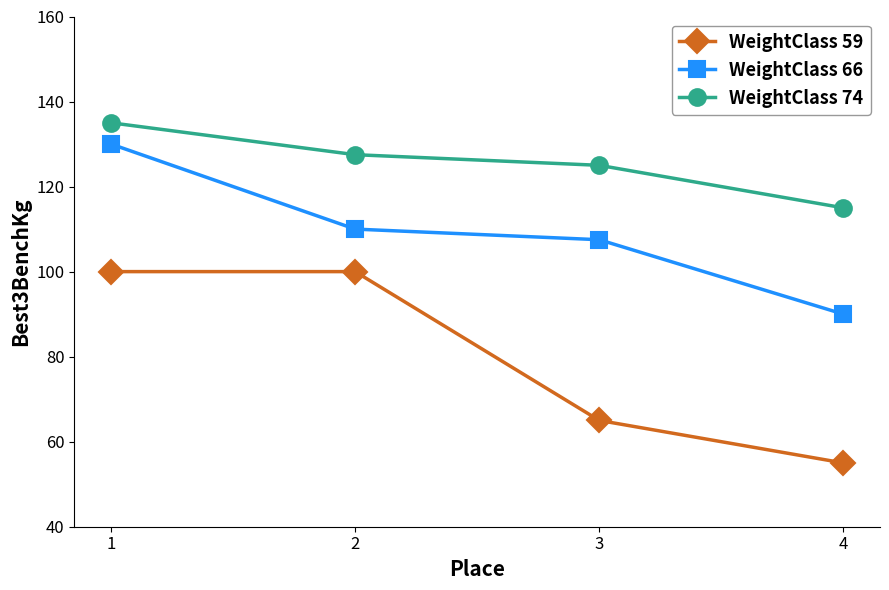

How many lines are shown in the chart?

3